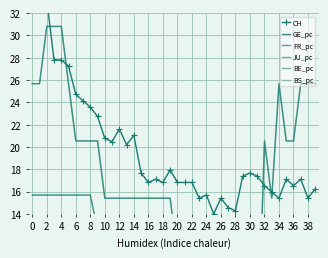

What is the difference between the maximum and minimum values in the BS_pc series?

30.8